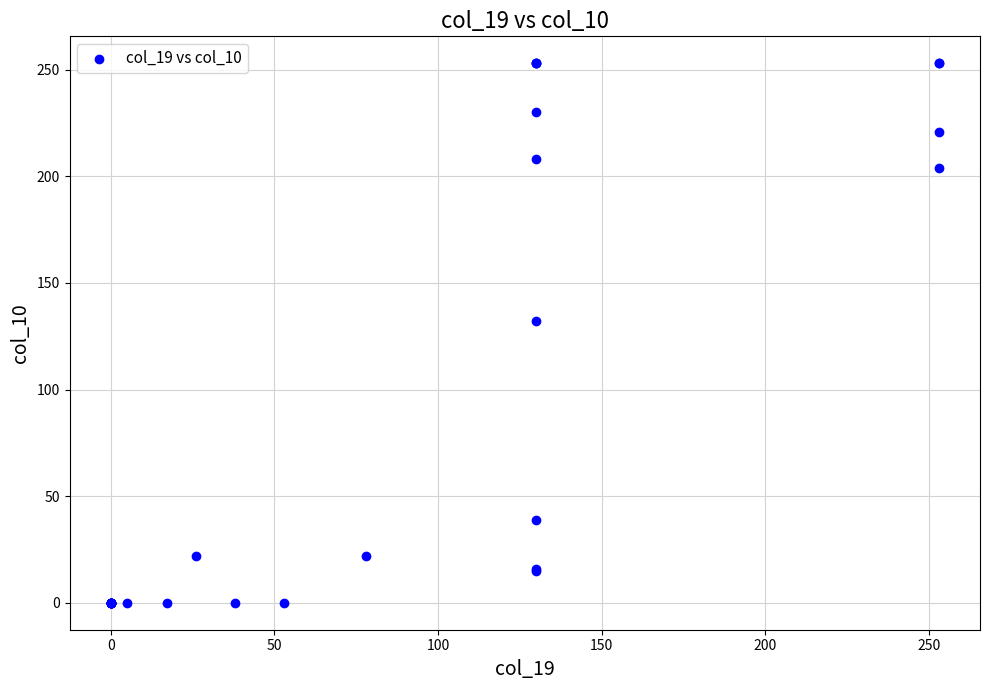

What Y value in the scatter plot is closest to 126?

132